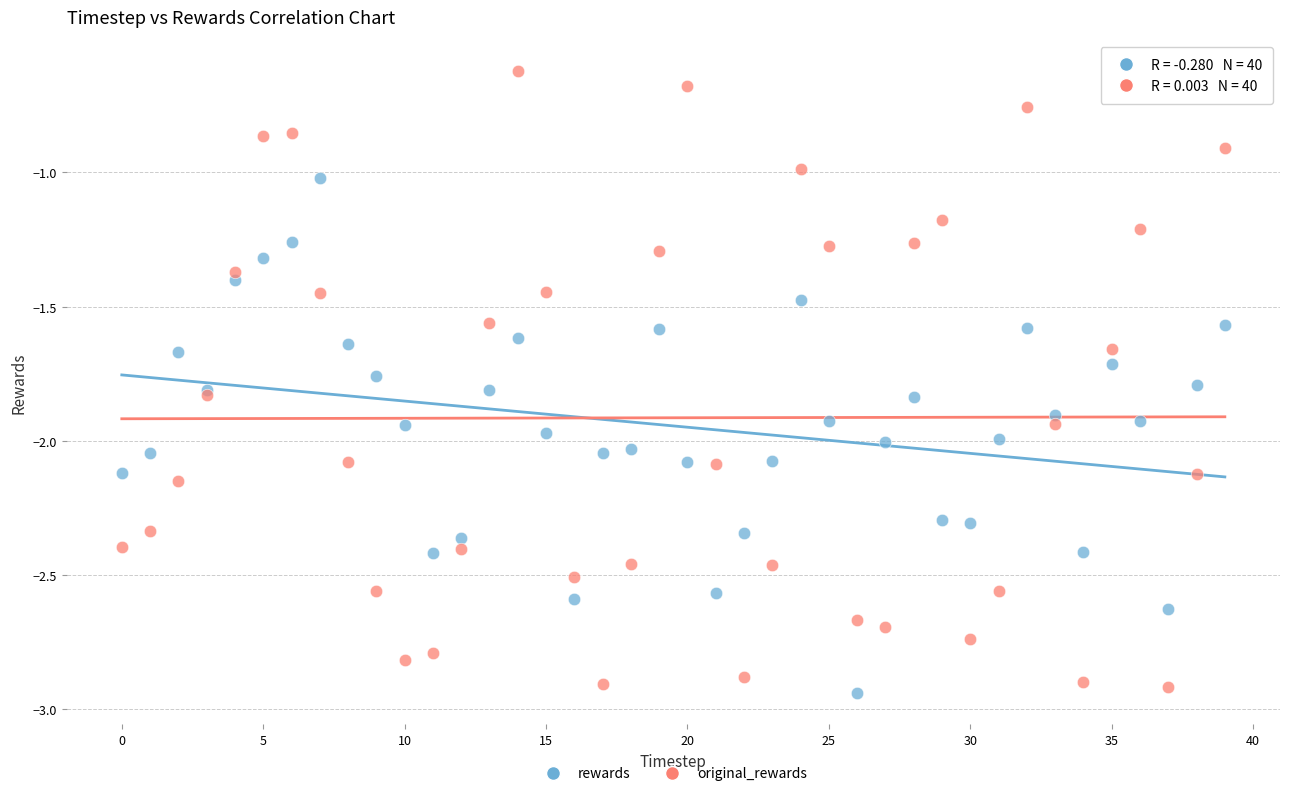

Which series reaches the minimum Y coordinate?

rewards